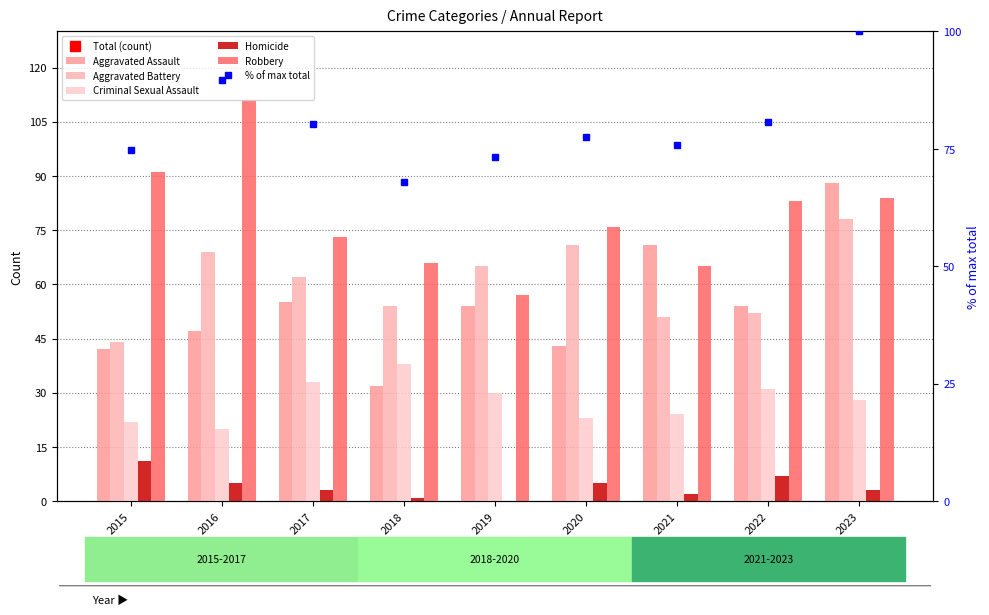

Between 2018 and 2023, which series saw the biggest shift?

Aggravated Assault